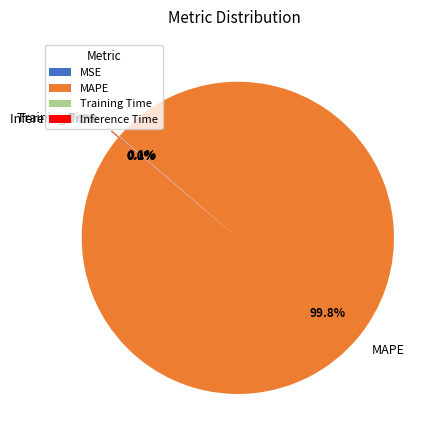

What is the largest slice in the pie chart?

MAPE